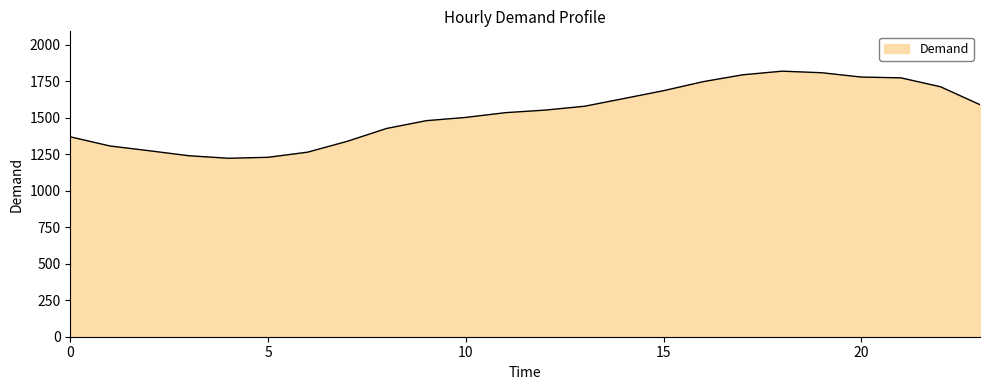

What is the minimum value shown in the chart?

1221.6